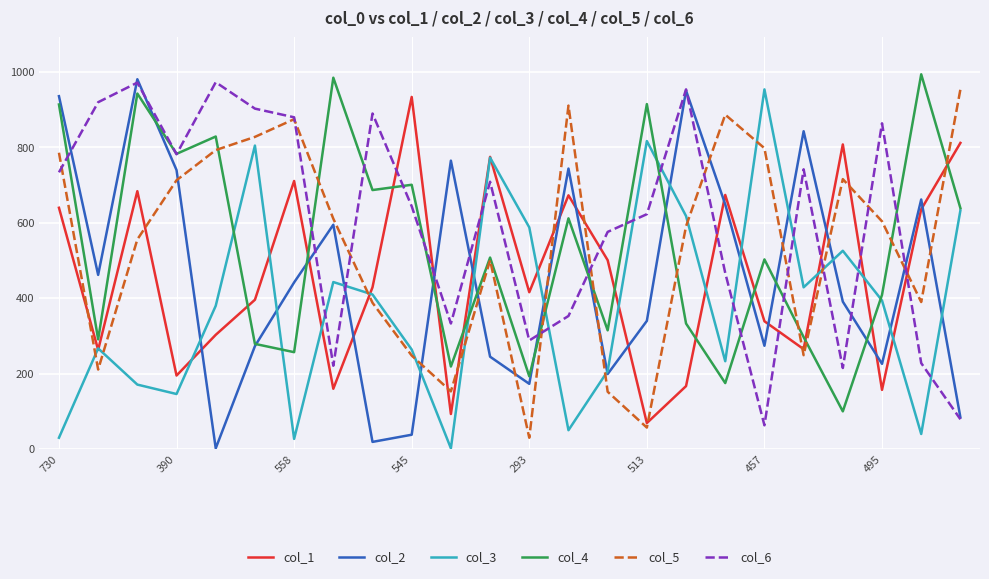

True or false: col_1 and col_5 cross at least once.

True